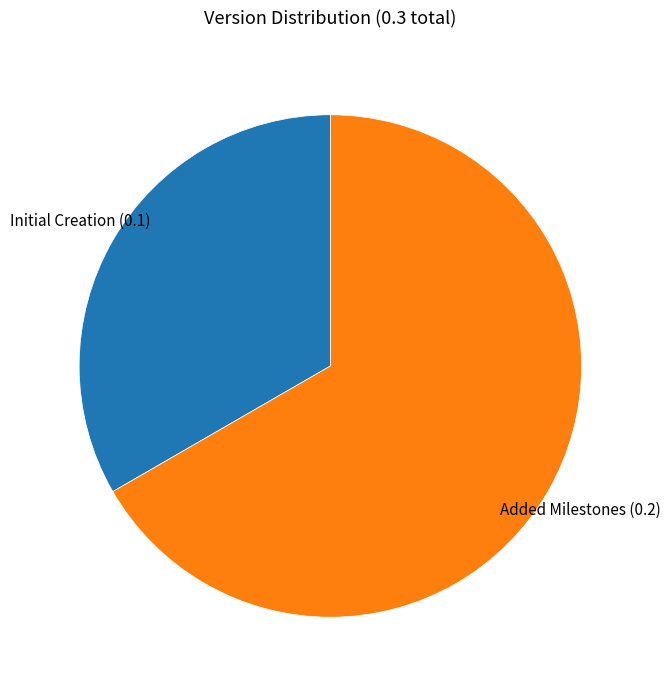

Is there a majority slice in this chart?

Yes